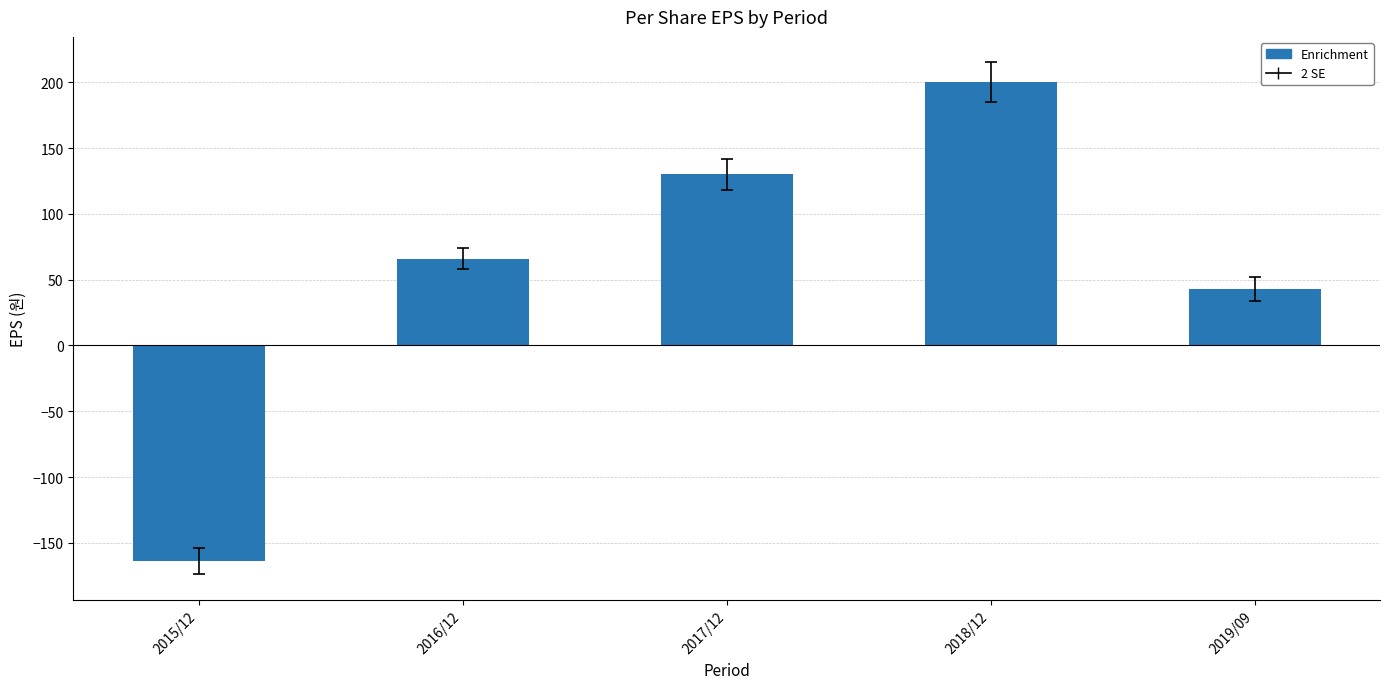

Which has a higher value, 2019/09 or 2017/12?

2017/12